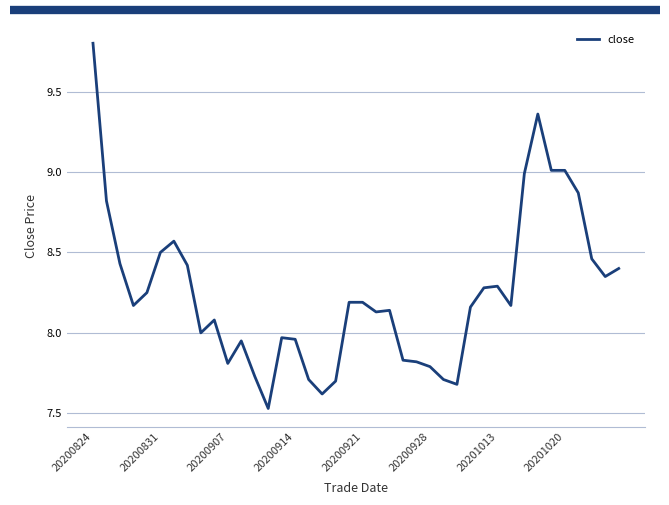

What is the greatest value displayed?

9.8